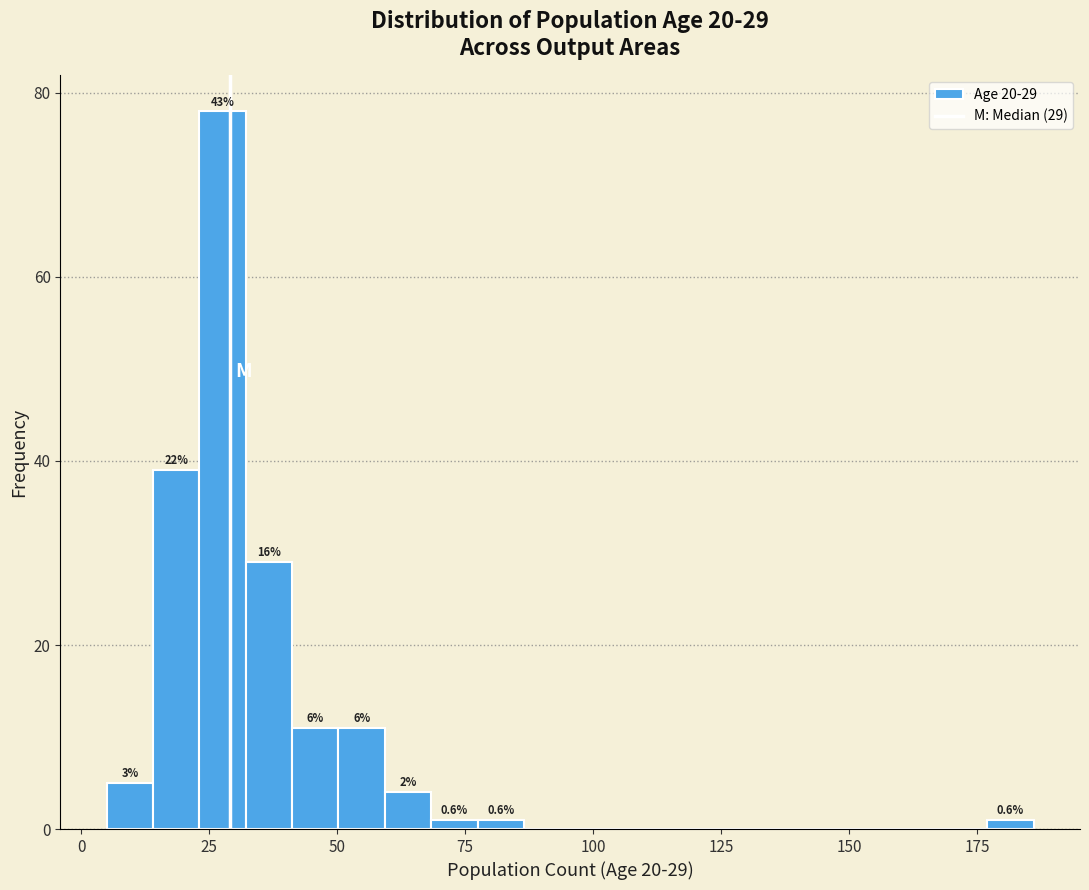

Around what value on the x-axis is the tallest bar? Give the approximate position of its centre, as read against the axis.

30